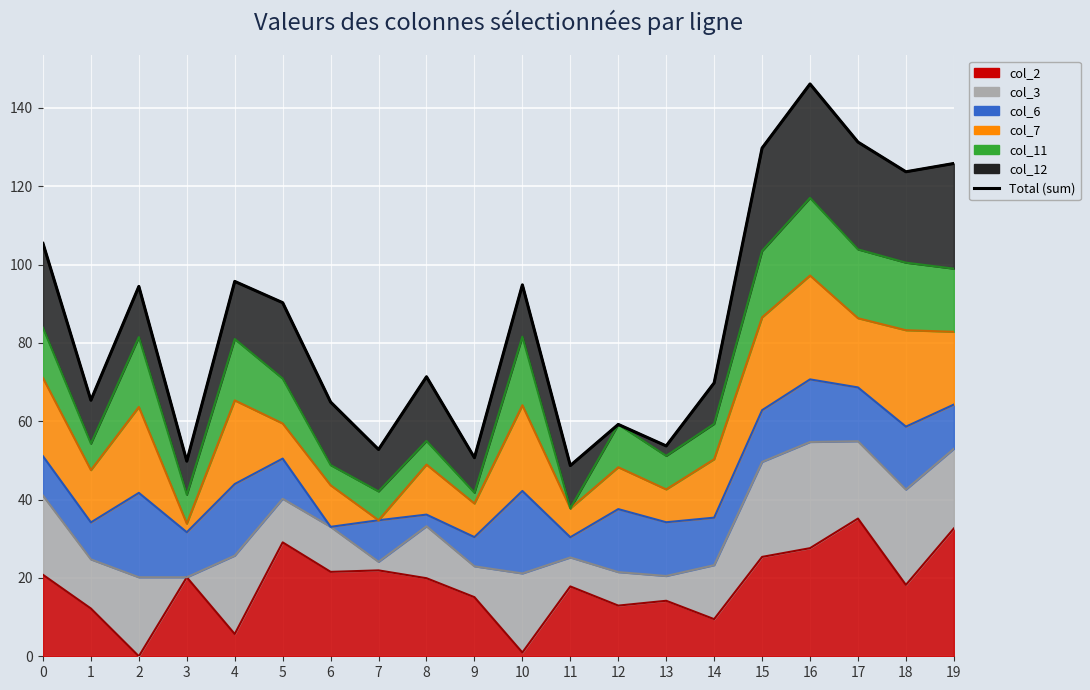

What is the difference between the maximum and second lowest values?

96.3